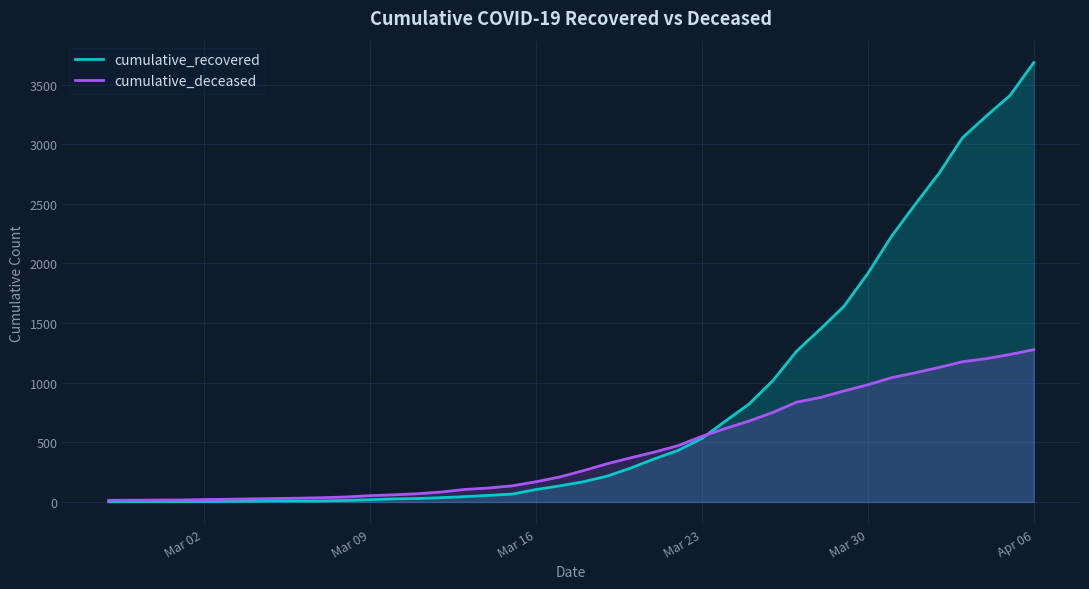

Which series has the widest spread of values?

cumulative_recovered